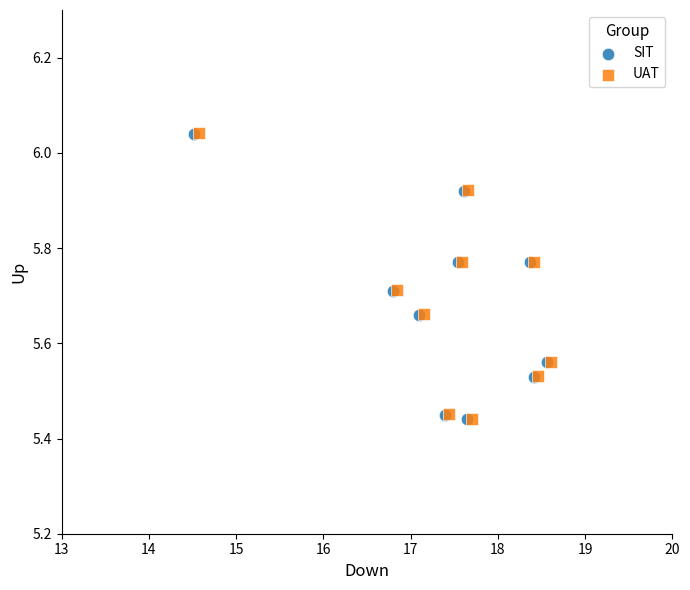

What are all the series names shown in the legend?

SIT, UAT